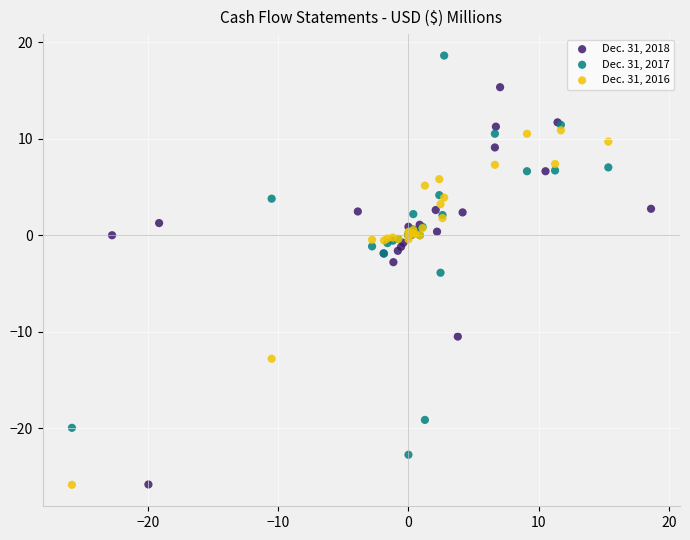

Which series reaches the maximum Y coordinate?

Dec. 31, 2017